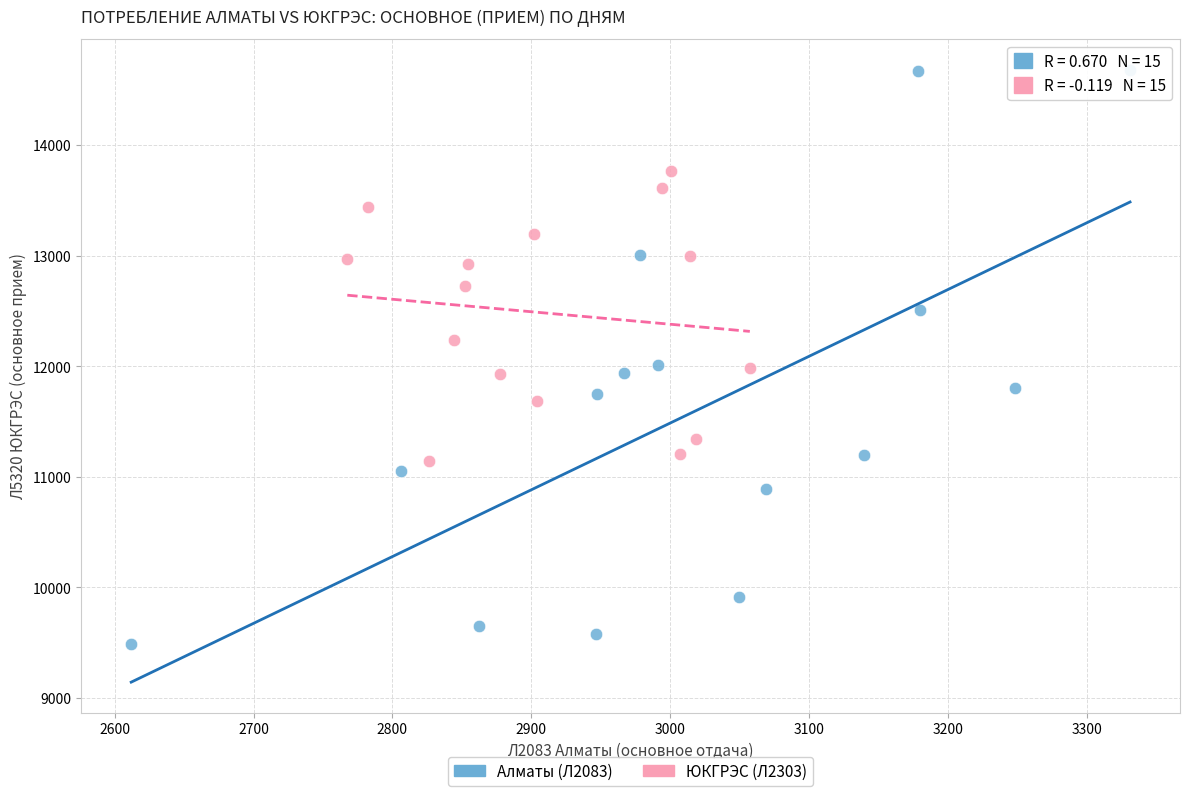

Which series contains the highest Y value?

Алматы (Л2083)